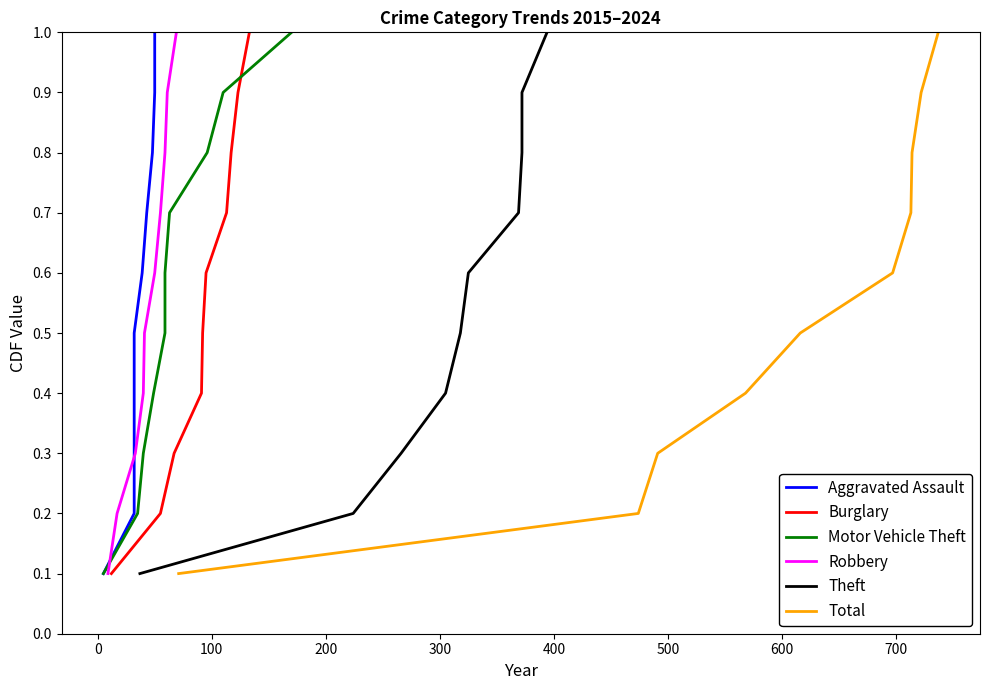

Reading right to left, what are all the values shown in this chart?

Aggravated Assault: 1.0	0.9	0.8	0.7	0.6	0.5	0.4	0.3	0.2	0.1
Burglary: 1.0	0.9	0.8	0.7	0.6	0.5	0.4	0.3	0.2	0.1
Motor Vehicle Theft: 1.0	0.9	0.8	0.7	0.6	0.5	0.4	0.3	0.2	0.1
Robbery: 1.0	0.9	0.8	0.7	0.6	0.5	0.4	0.3	0.2	0.1
Theft: 1.0	0.9	0.8	0.7	0.6	0.5	0.4	0.3	0.2	0.1
Total: 1.0	0.9	0.8	0.7	0.6	0.5	0.4	0.3	0.2	0.1